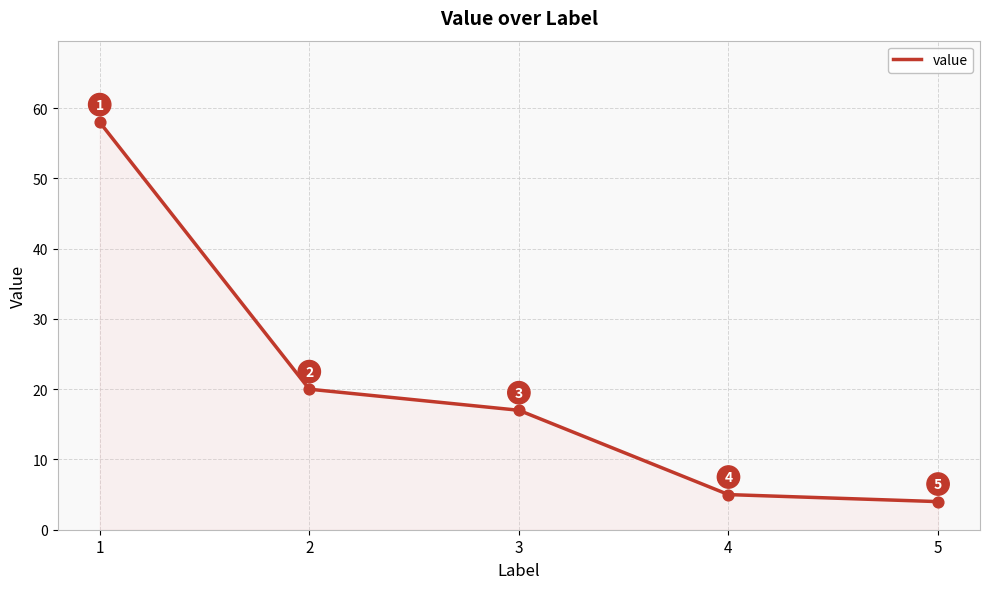

What is the ratio of the value at 3 to the value at 5?

4.2